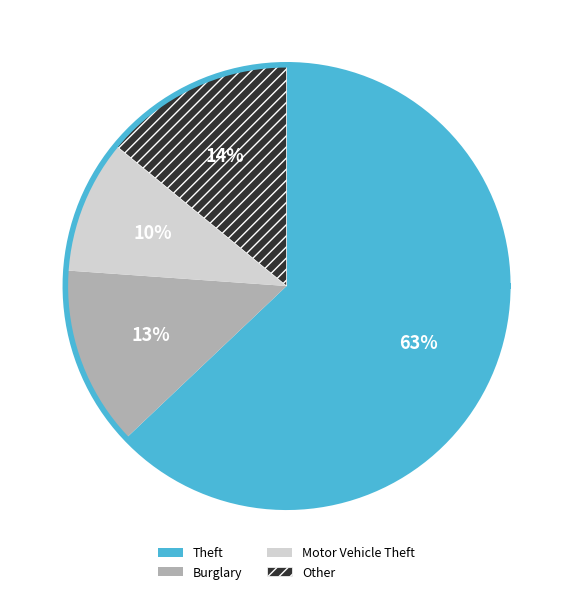

Is there a majority slice in this chart?

Yes